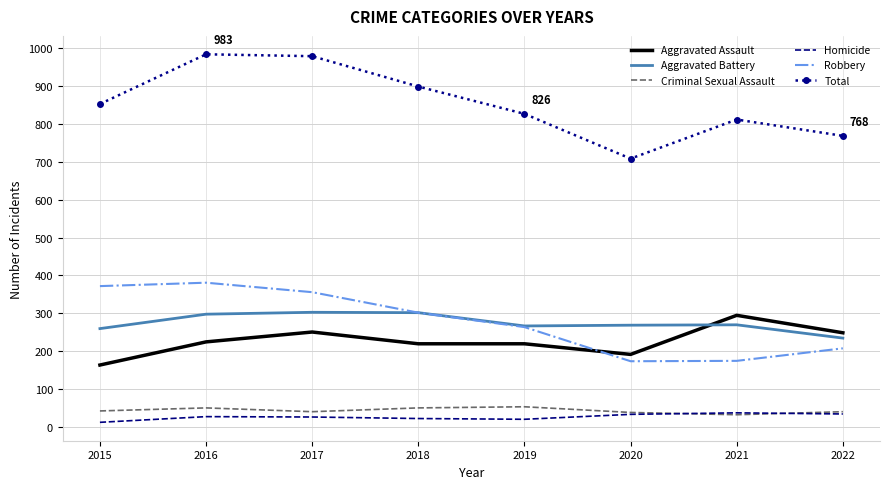

Is the value of Robbery at 2019 greater than the value of Aggravated Assault at 2019?

Yes